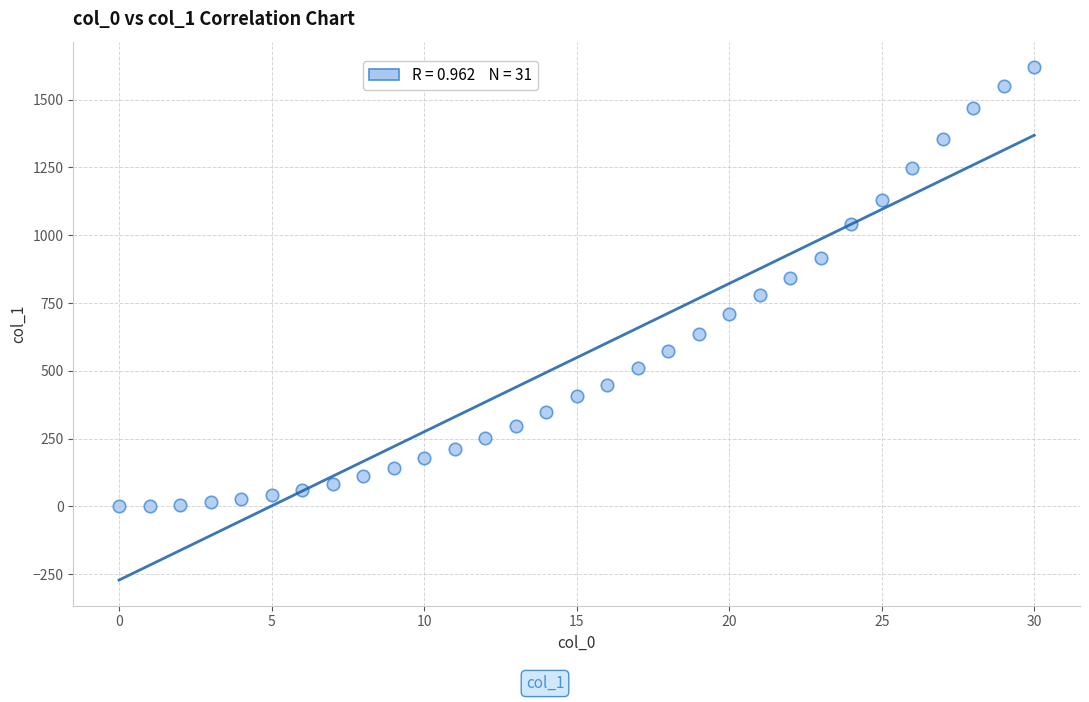

What is the range of Y values (max minus min)?

1619